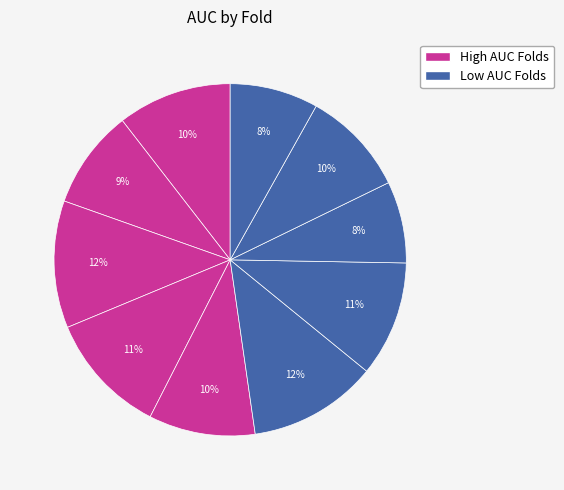

How many slices are in this pie chart?

10